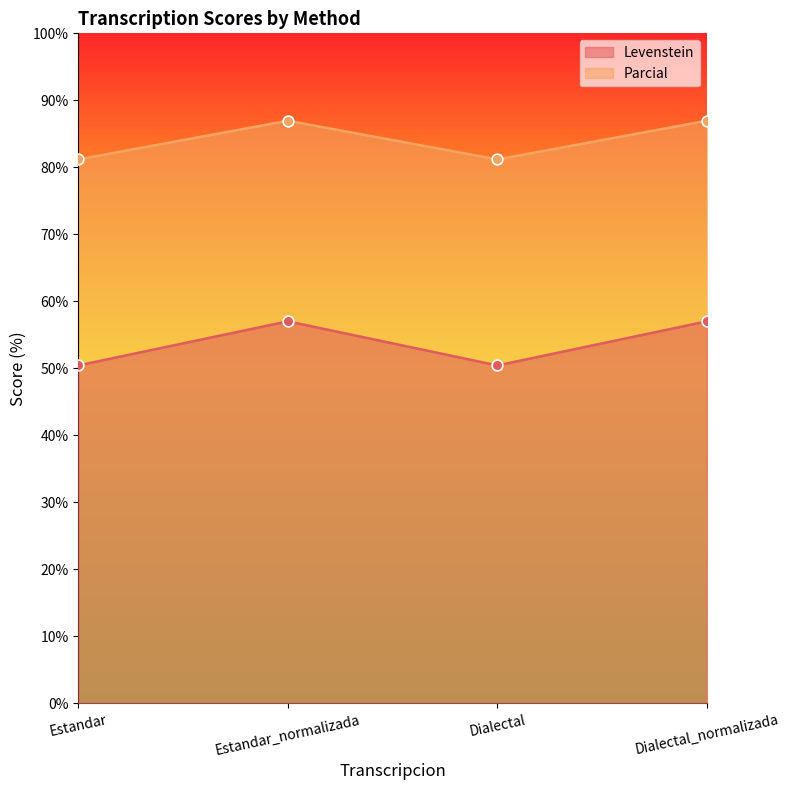

What is the total value across all series at Dialectal_normalizada?

144.0